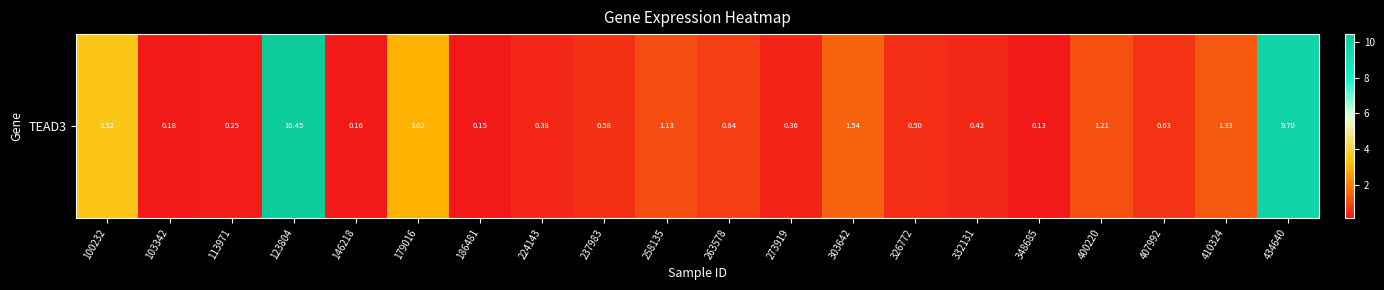

How many data points does each series have?

20